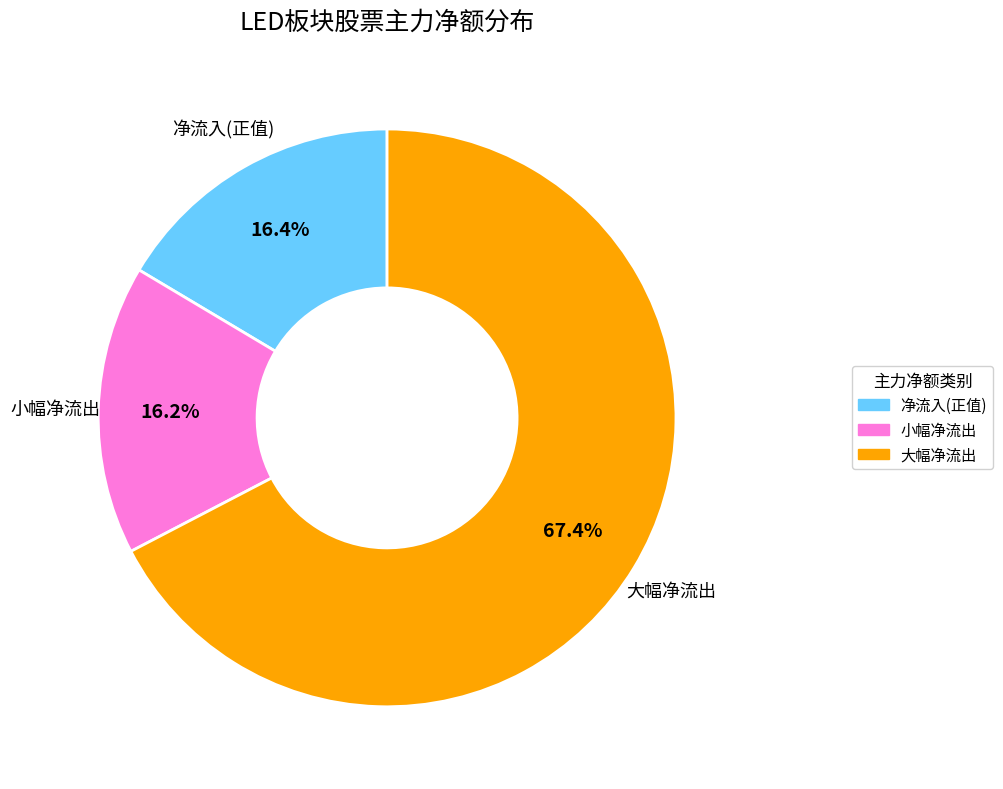

How much of the chart is everything except 大幅净流出?

32.6%